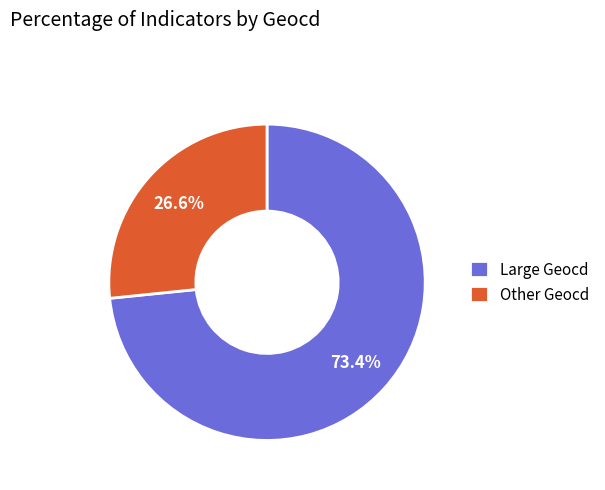

What is the largest slice in the pie chart?

Large Geocd